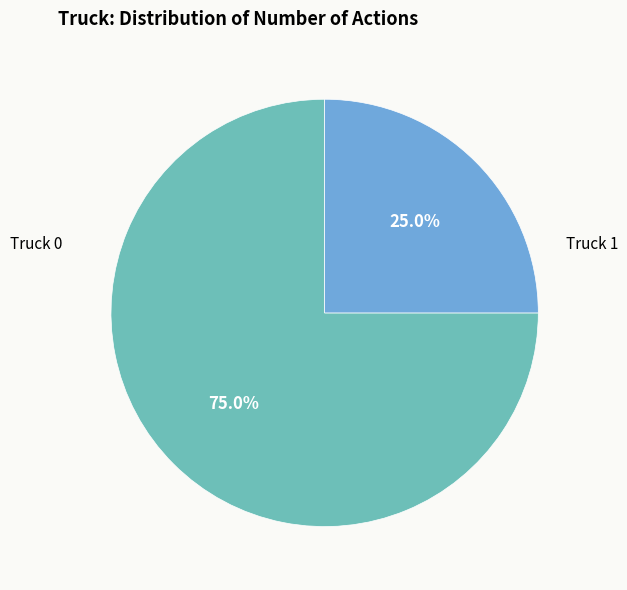

Is there a majority slice in this chart?

Yes